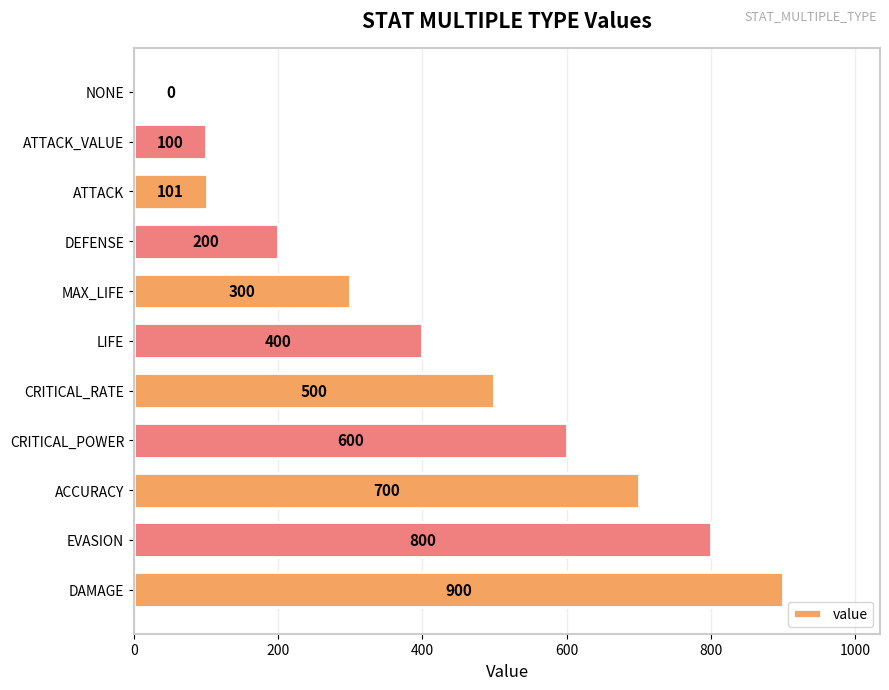

True or false: the data shows 800 at EVASION.

True